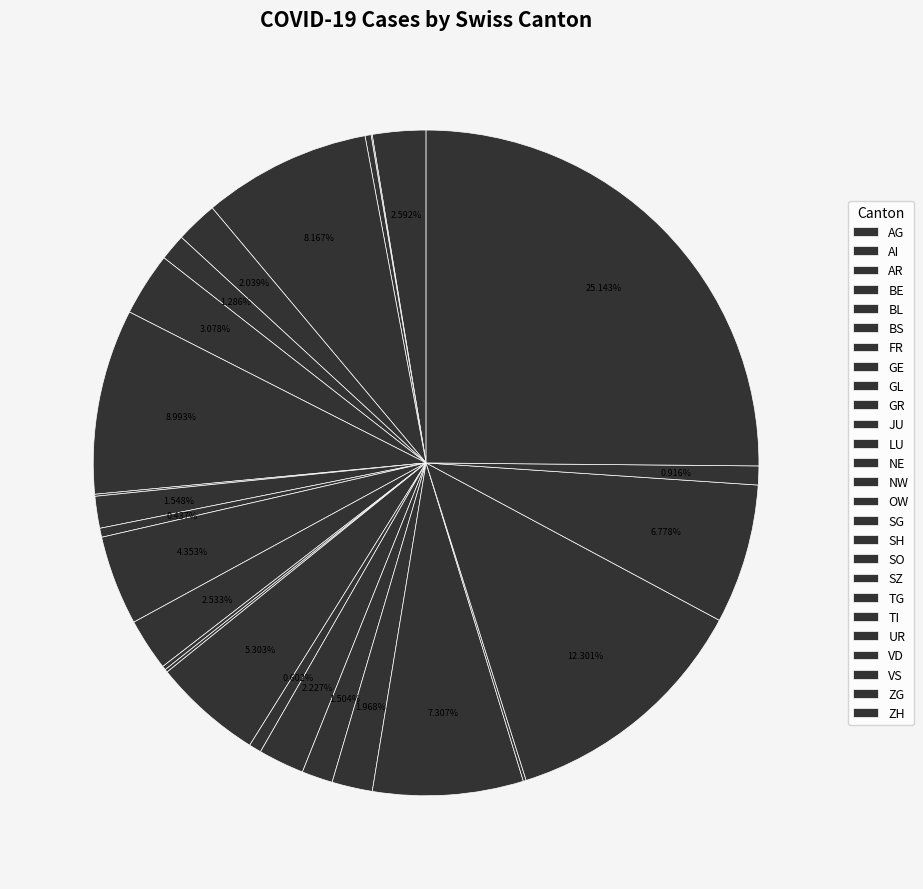

The TI slice represents 22% of the pie. True or false?

False